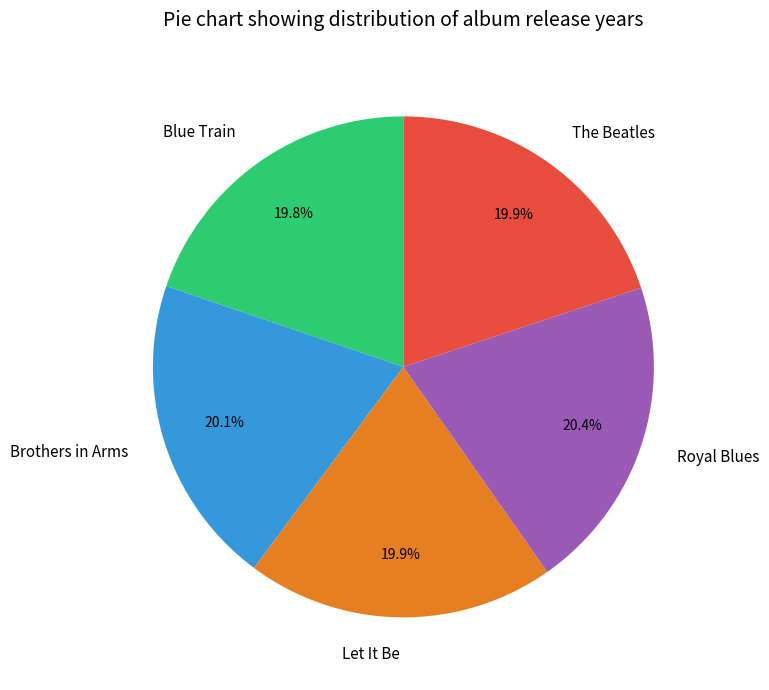

The Blue Train slice represents 20% of the pie. True or false?

True